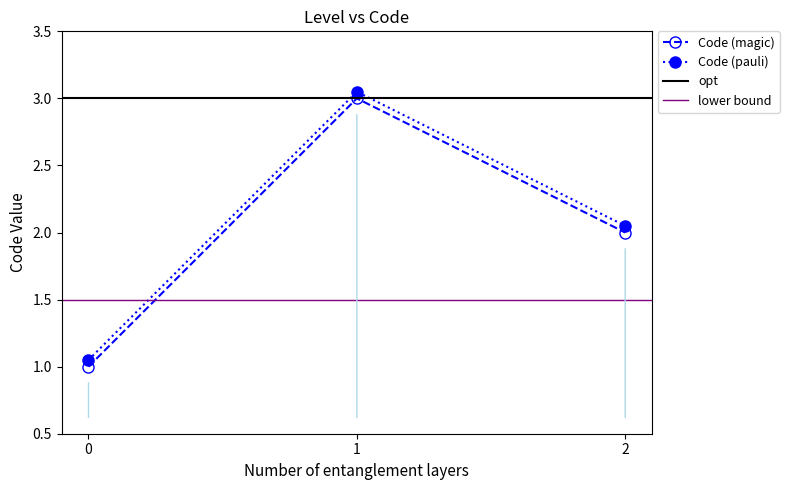

Is this an area chart (filled region under the line)?

No